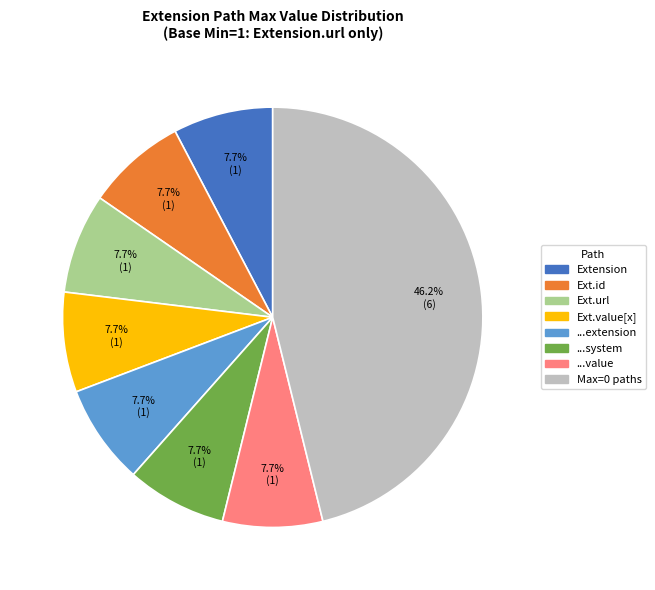

Do ...value and Ext.url together represent more than half of the pie?

No